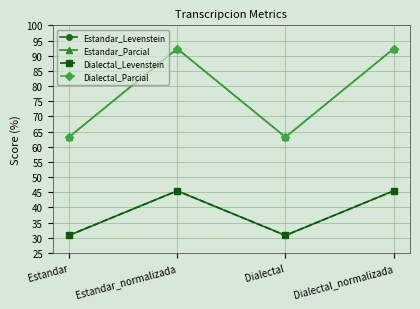

List the series in order of their peak value, lowest first.

Estandar_Levenstein, Dialectal_Levenstein, Estandar_Parcial, Dialectal_Parcial